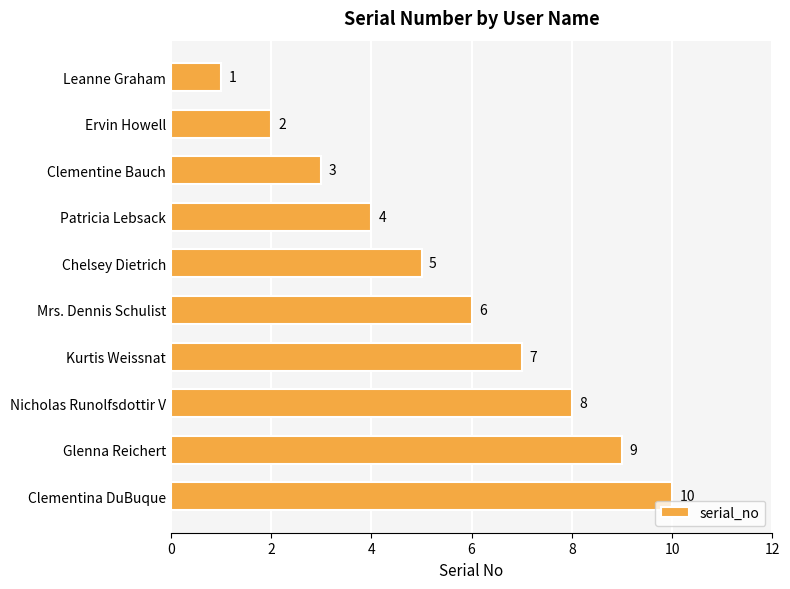

What position from the bottom is Clementina DuBuque?

1